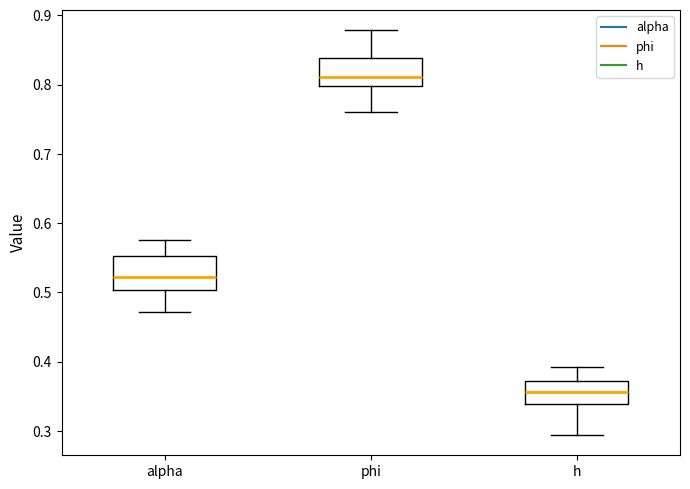

Where does the median line of the box for h sit on the y-axis? The values are not printed on the chart, so give them approximately, as read against the axis.

0.36